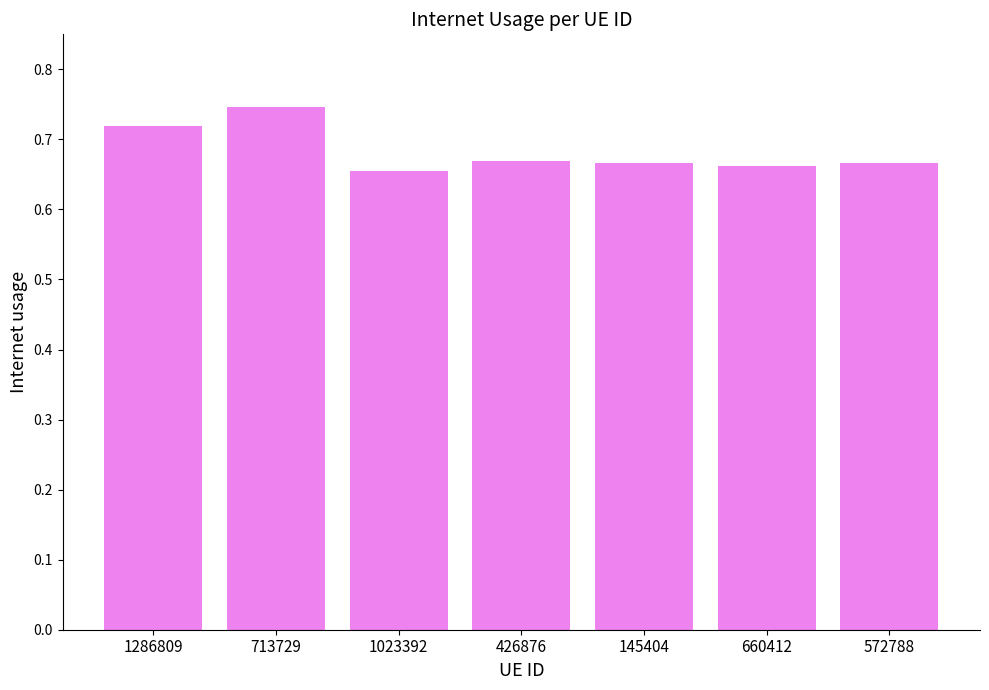

Which has a higher value, 713729 or 1286809?

713729